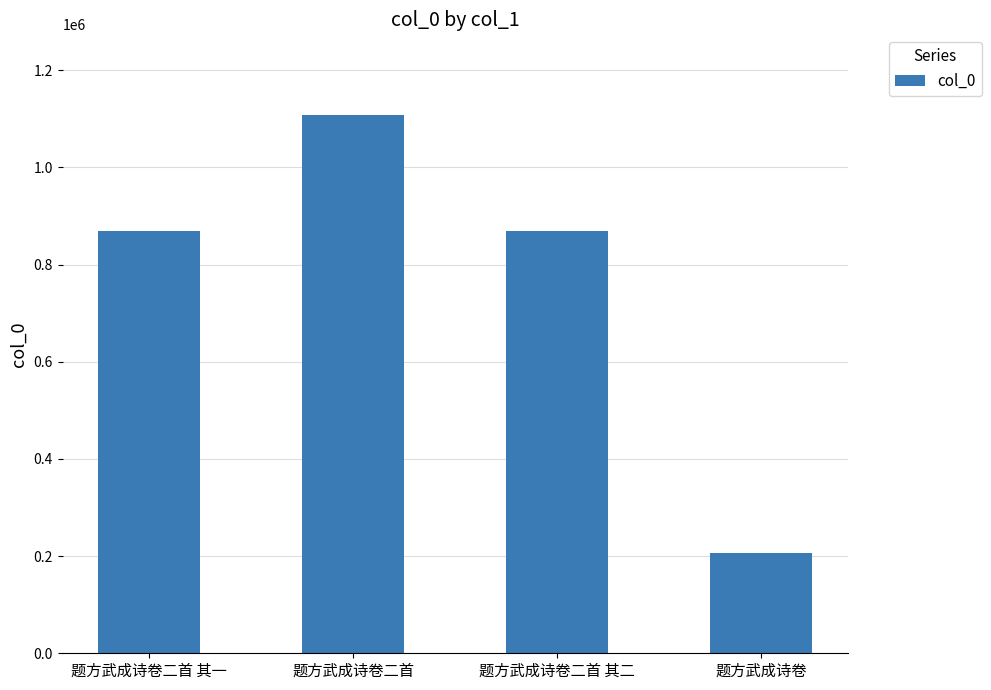

What is the change in value from 题方武成诗卷二首 to 题方武成诗卷?

-900472